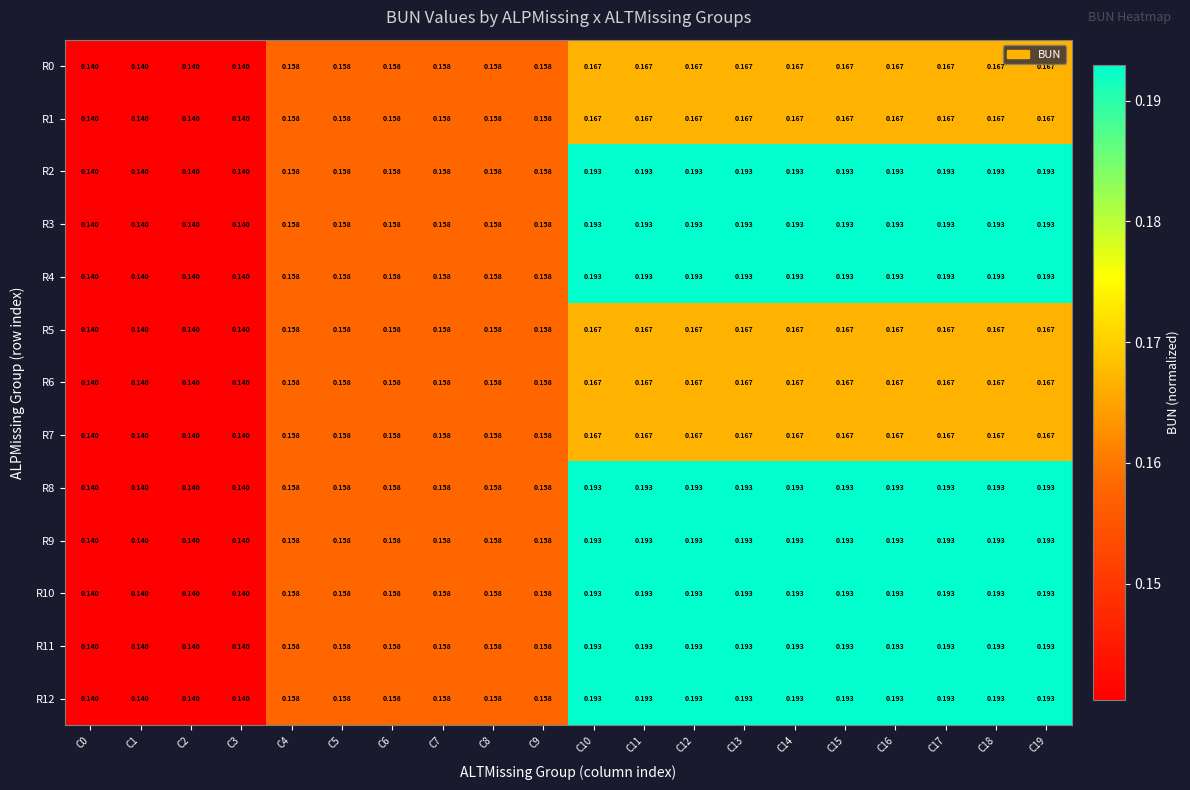

Is the value of R2 at C2 greater than the value of R5 at C11?

No